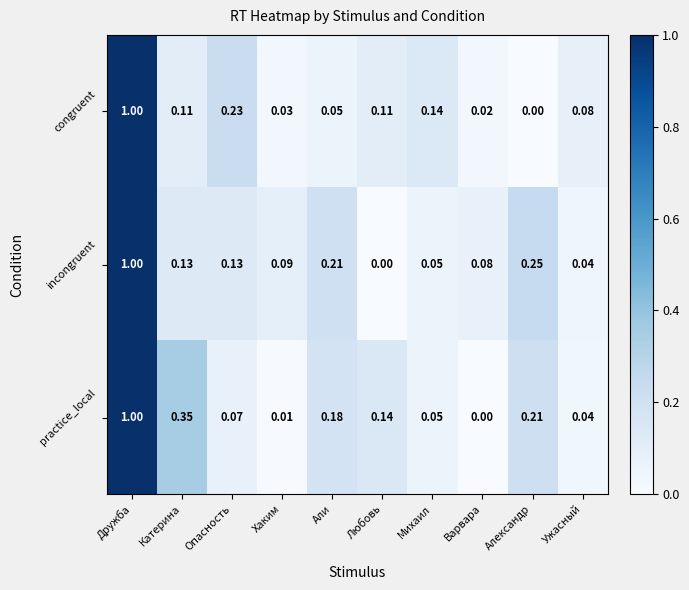

How many positive values does the congruent series have?

9